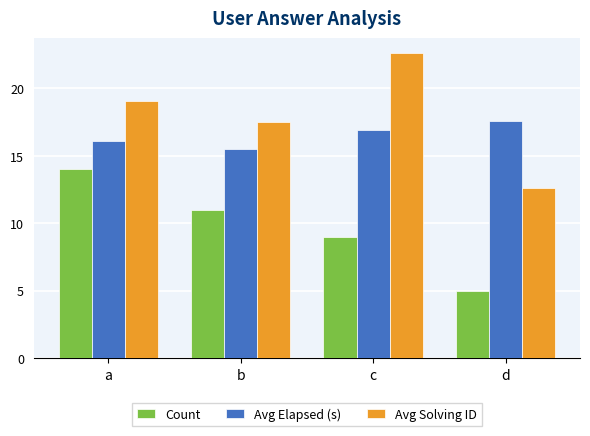

Where is Count nearest to the value 9?

c